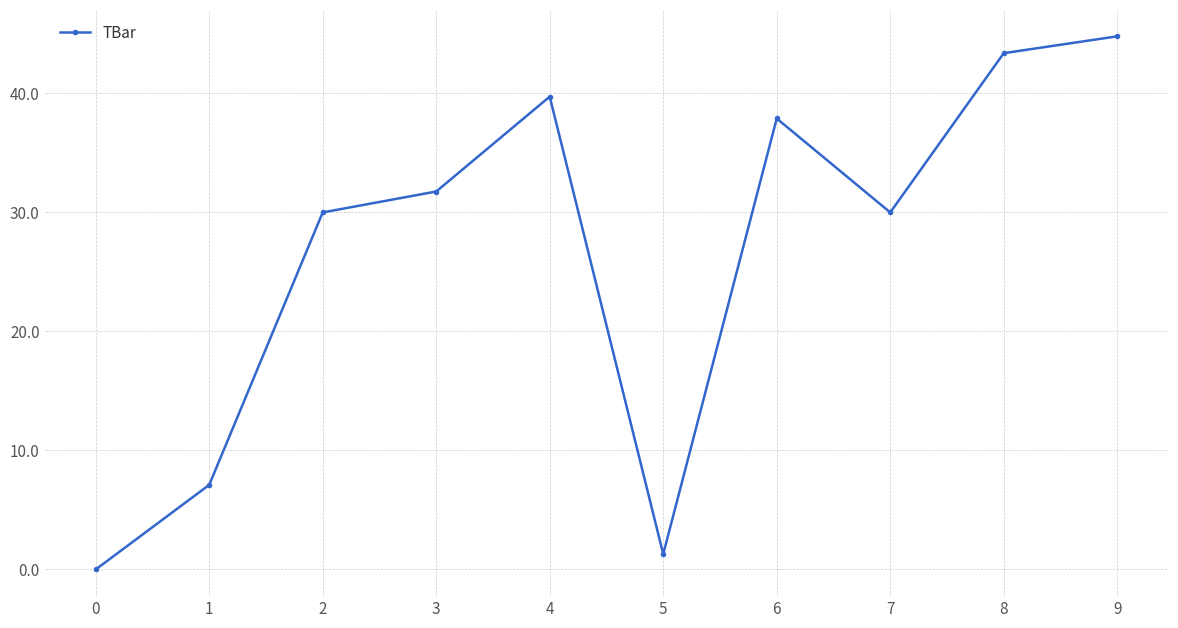

What is the ratio of the value at 9 to the value at 8?

1.0